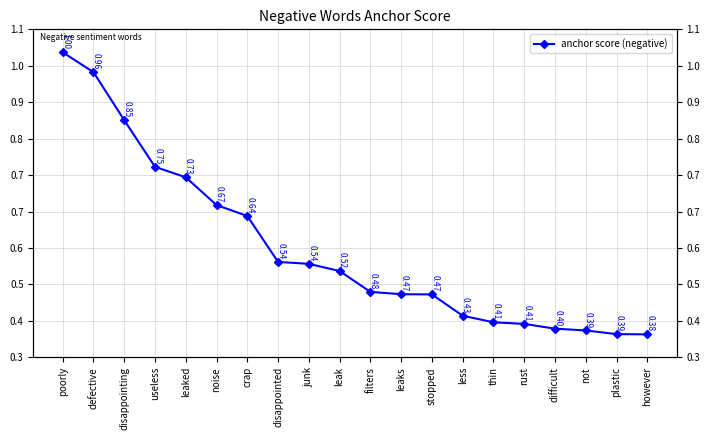

How many categories are shown in the chart?

20